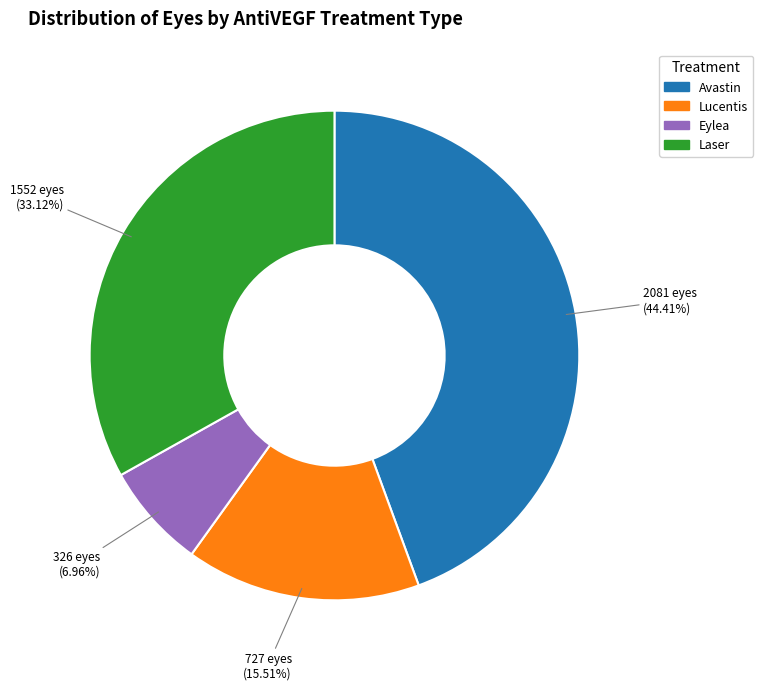

Which category has the biggest portion of the pie?

Avastin